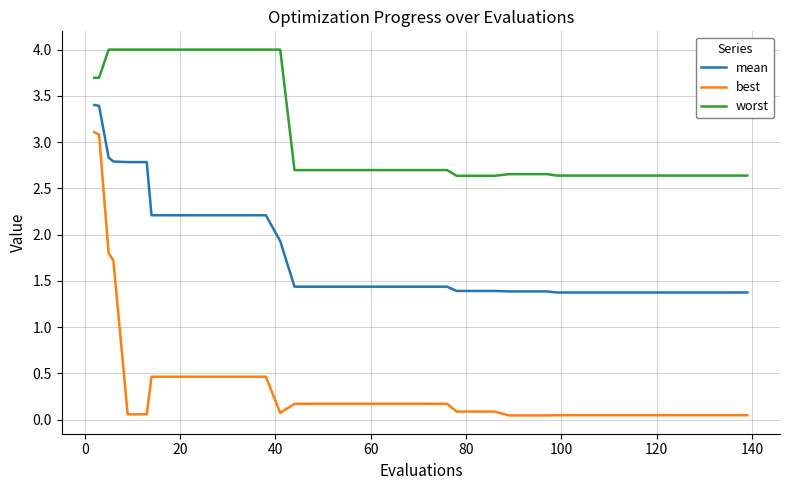

Rank the series by their maximum value, from lowest to highest.

best, mean, worst